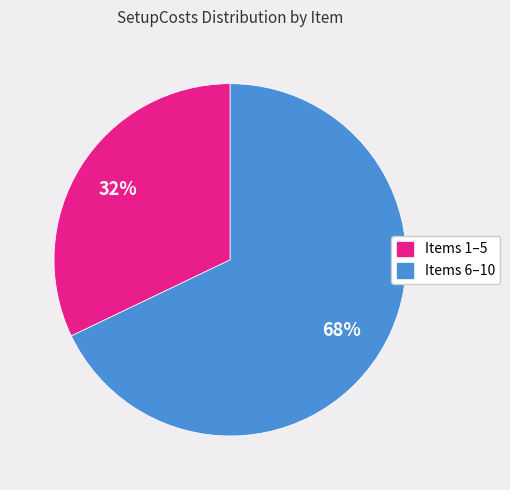

Is it true that Items 6–10 is 77% of the pie?

False